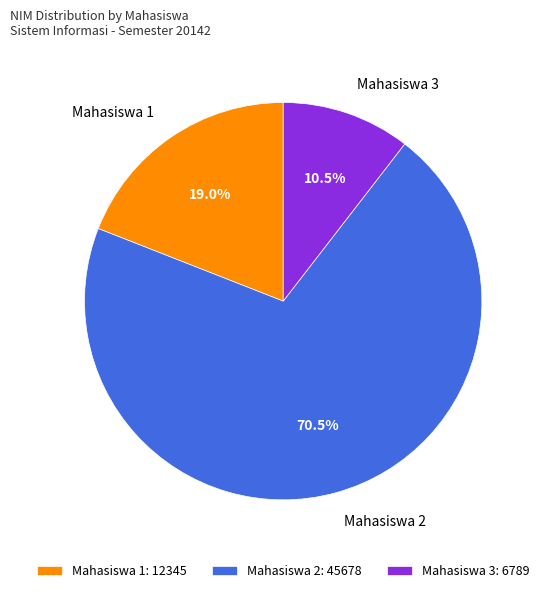

Does any single category account for the majority?

Yes